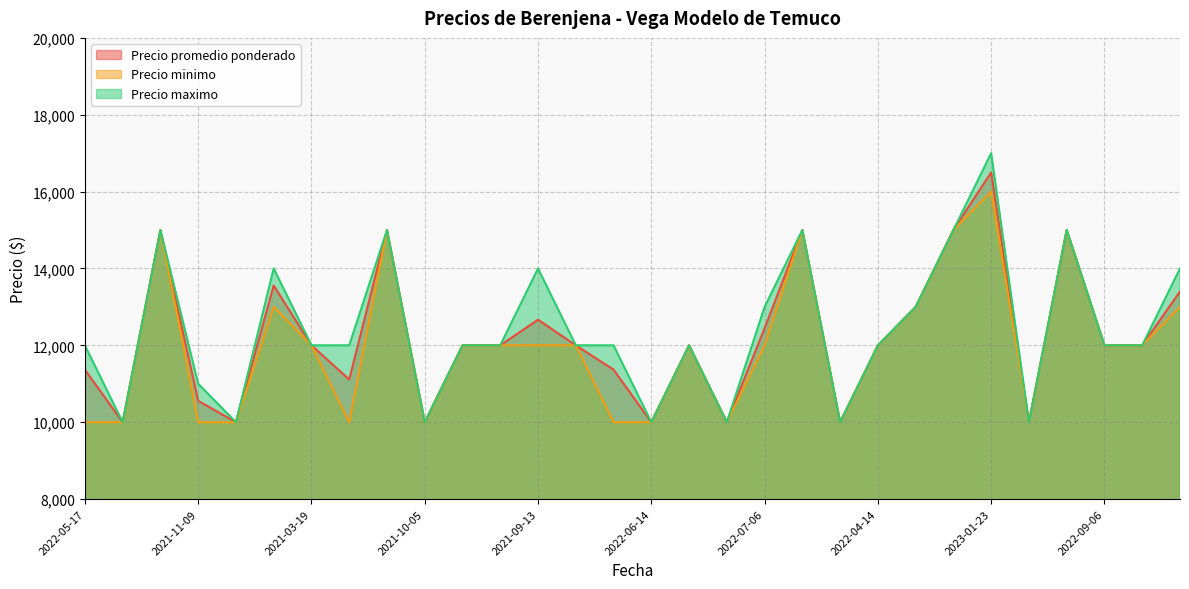

At which category does the chart reach its minimum across all series?

2021-11-25